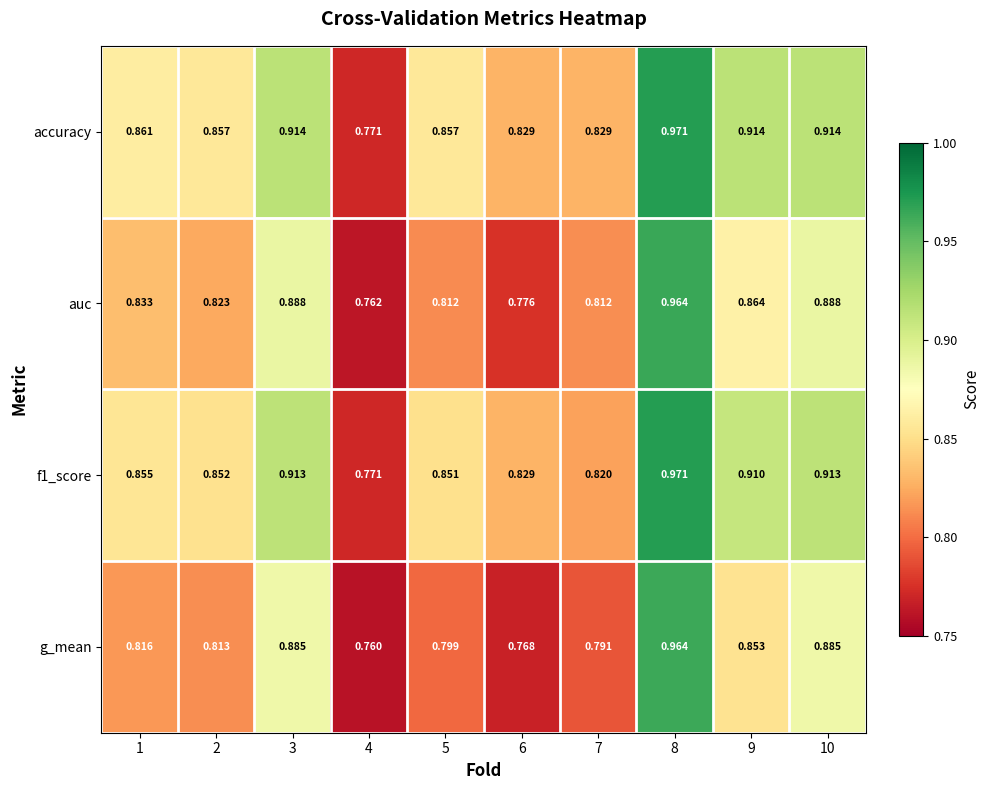

Which series has the largest total across all categories?

accuracy